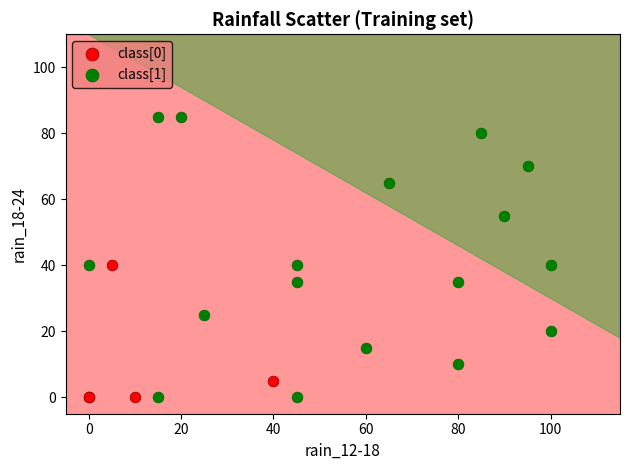

Which series contains the highest Y value?

class[1]